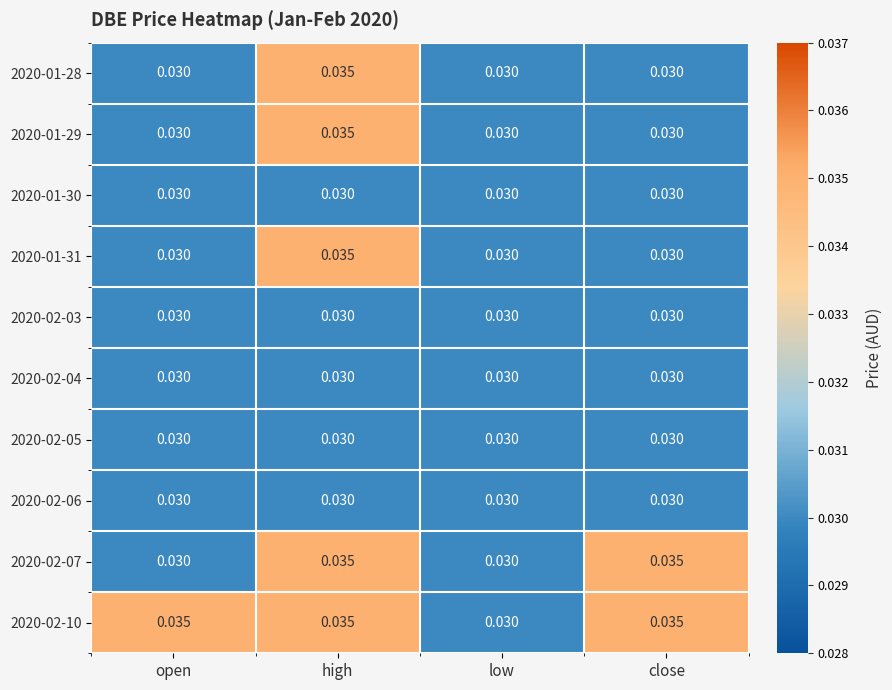

At which category is the sum across all series the highest?

high